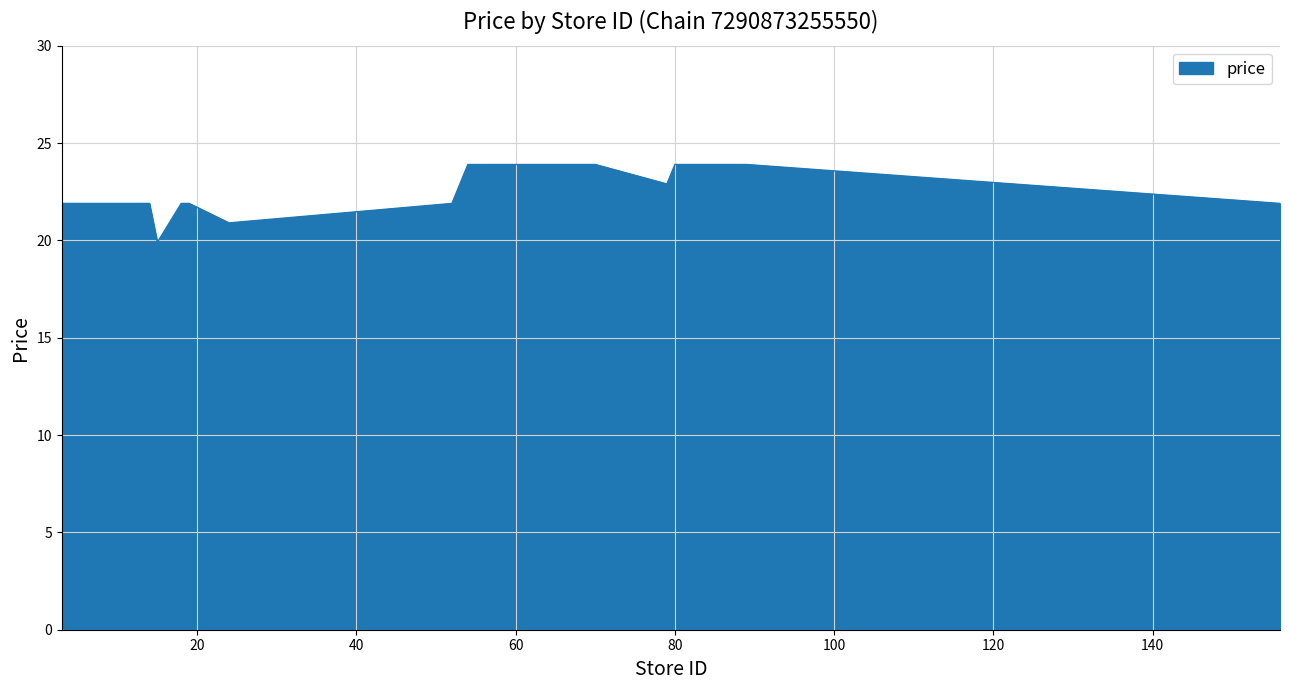

What is the minimum value shown in the chart?

19.9